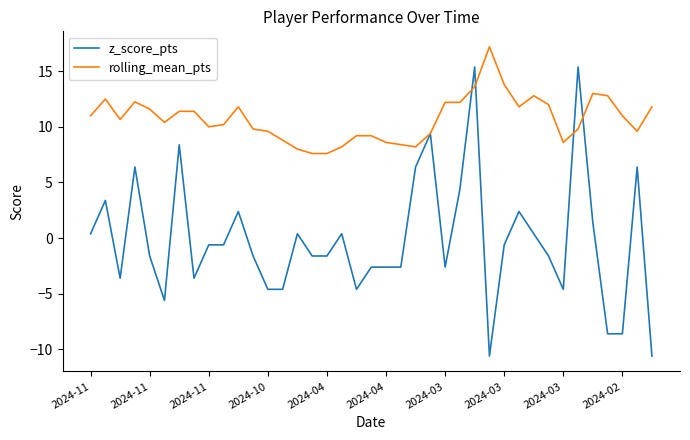

What is the lowest value of the rolling_mean_pts series?

7.6